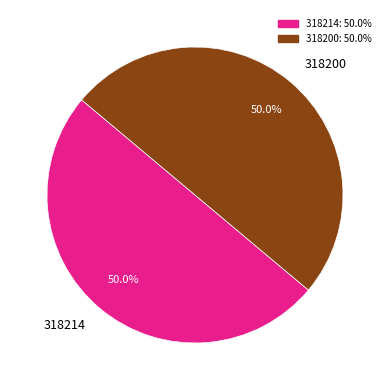

To the nearest percent, what percentage of the pie is 318200?

50%